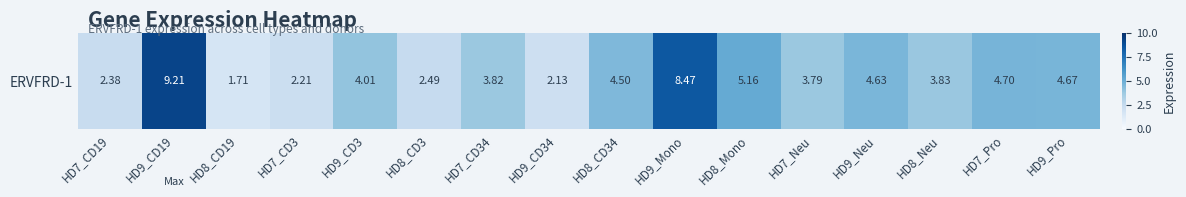

Approximately how many times larger is the value at HD7_Neu compared to HD8_CD3?

1.5